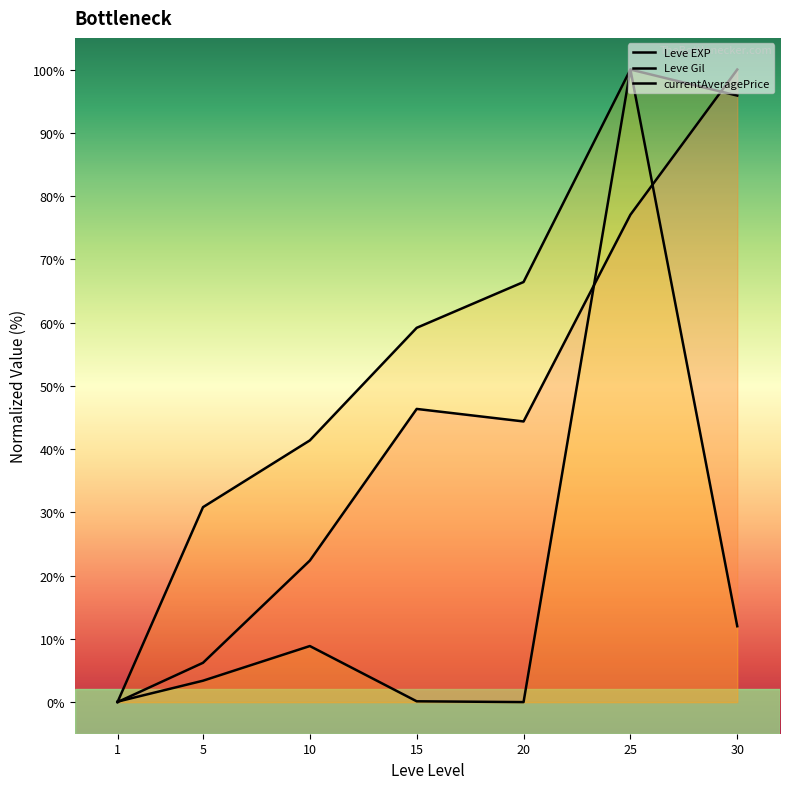

How many interior local valleys does the Leve EXP series have?

1